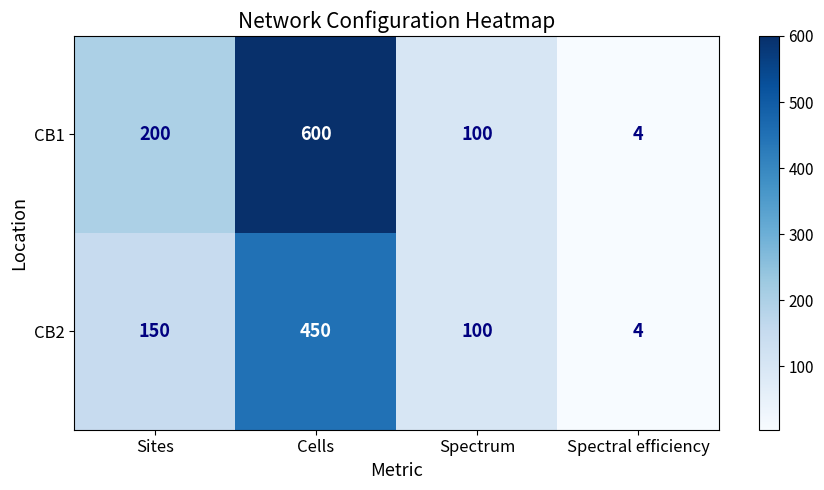

The CB1 series shows 100 at Spectrum. True or false?

True